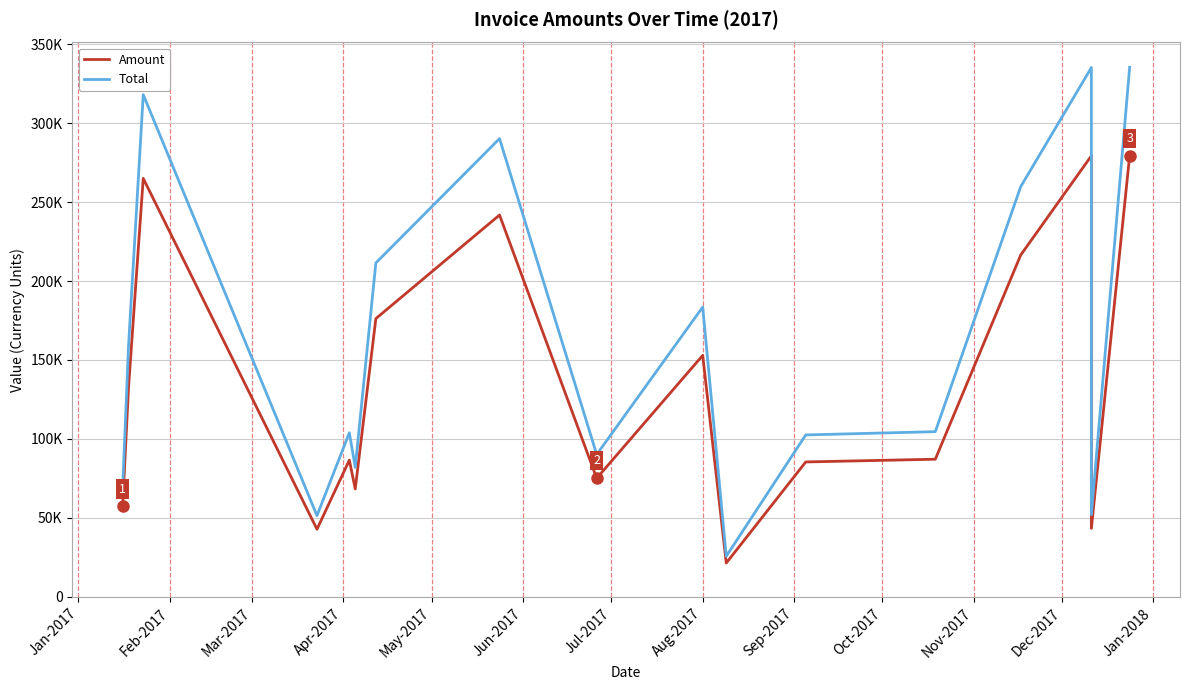

What is the difference between the maximum and minimum values in the Amount series?

257919.0